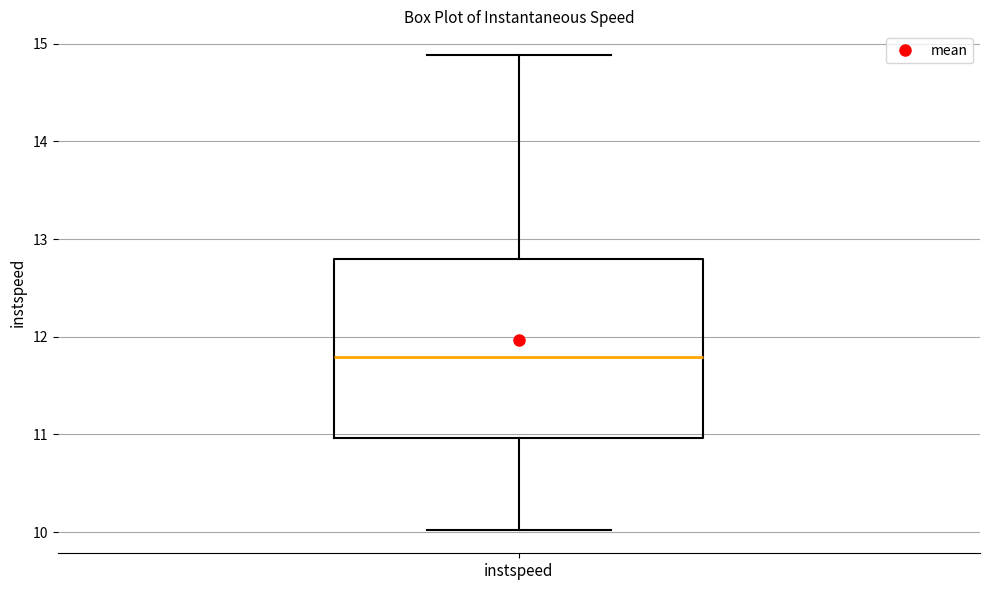

Where does the median line of the box for instspeed sit on the y-axis? The values are not printed on the chart, so give them approximately, as read against the axis.

11.8